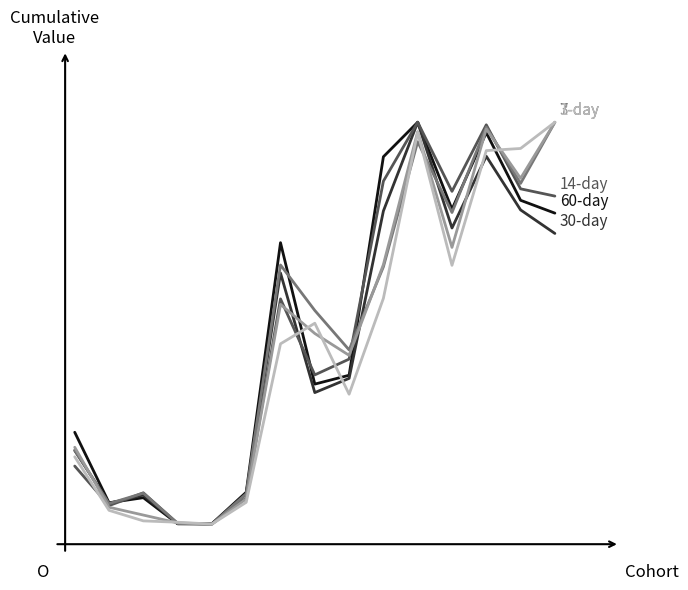

Does the chart display data point markers on the line(s)?

No